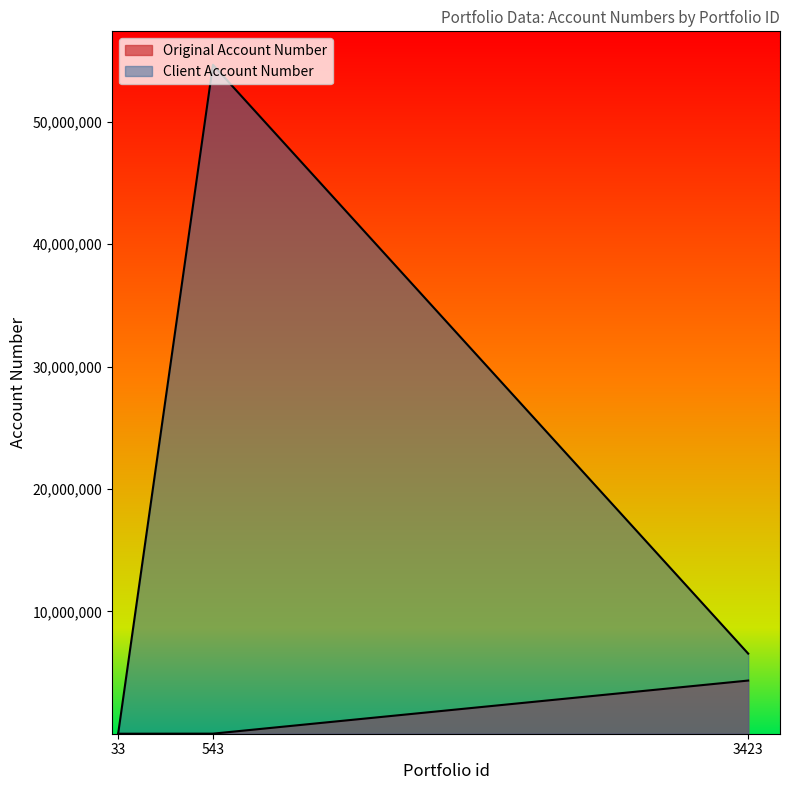

How many data points in Client Account Number are less than 6545455?

1